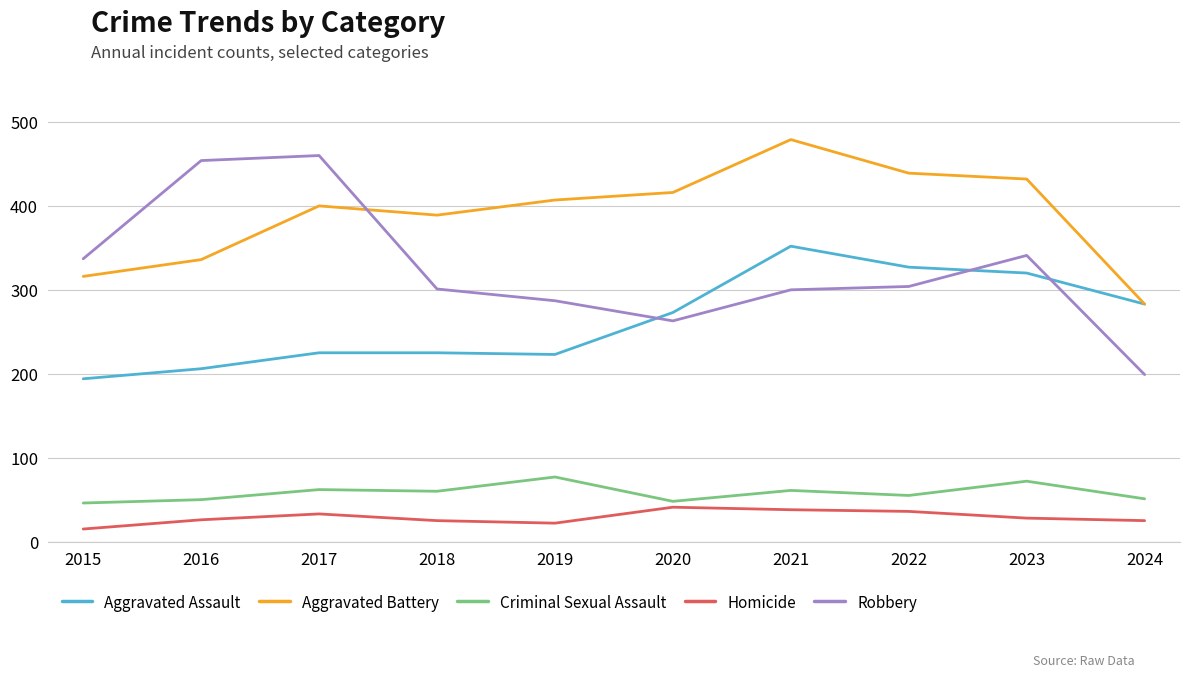

Rank the series at 2021 from lowest to highest value.

Homicide, Criminal Sexual Assault, Robbery, Aggravated Assault, Aggravated Battery